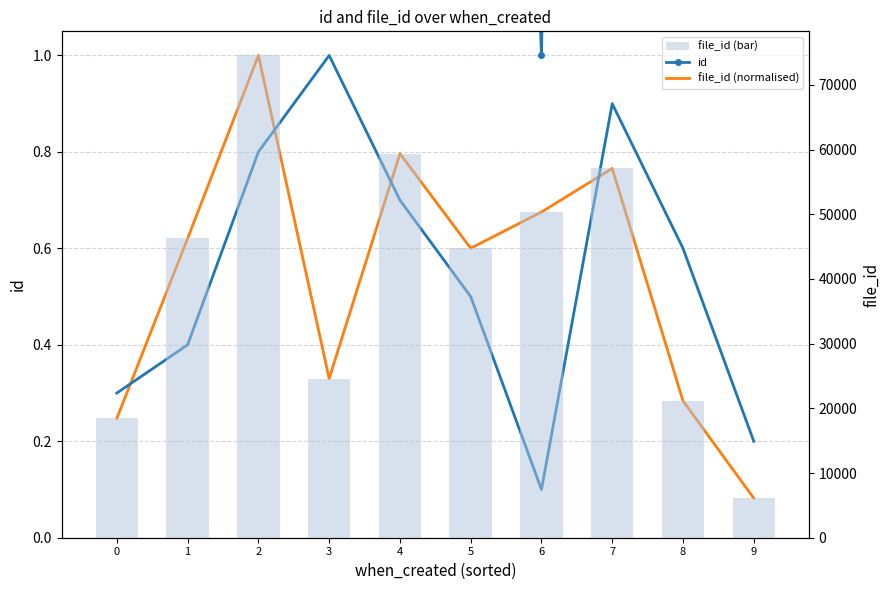

At which category is the sum across all series the highest?

2